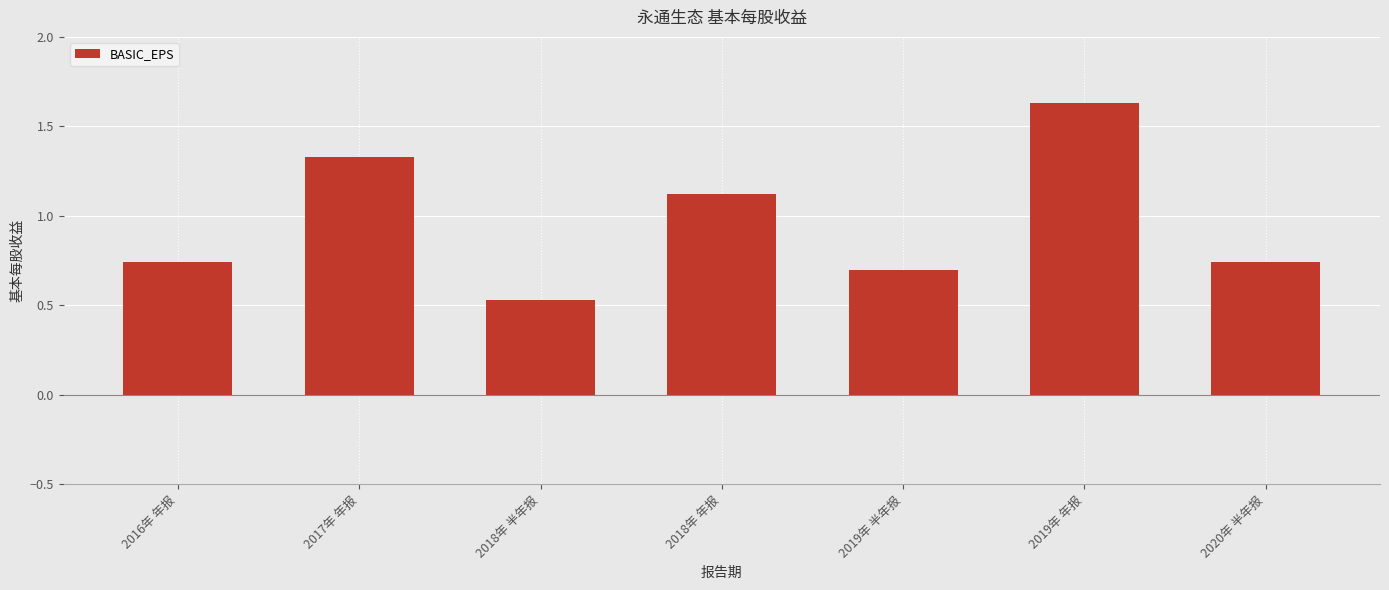

What is the average value?

1.0